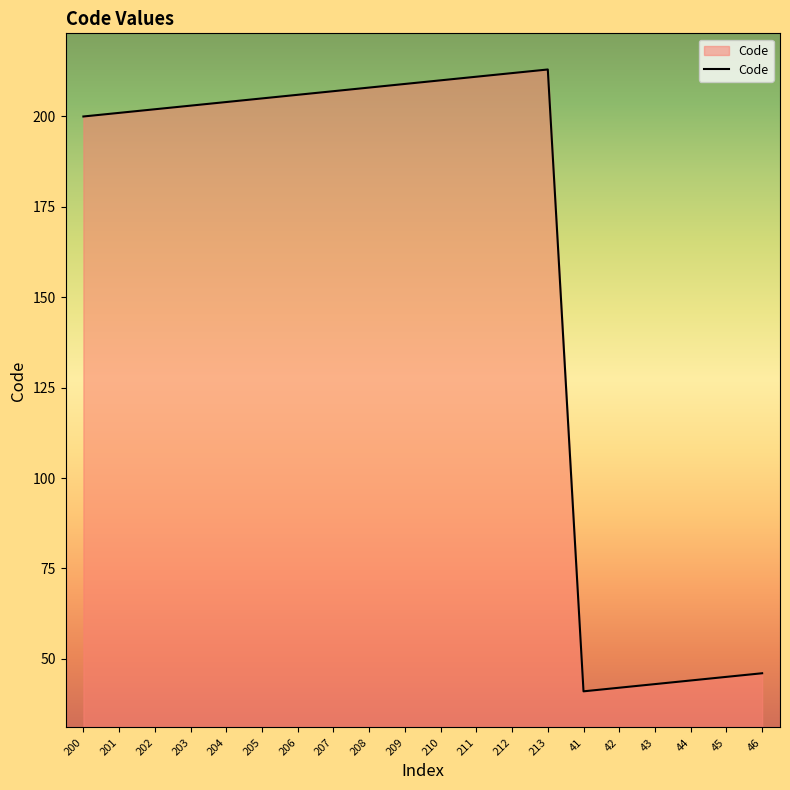

What is the difference between the maximum and minimum values?

172